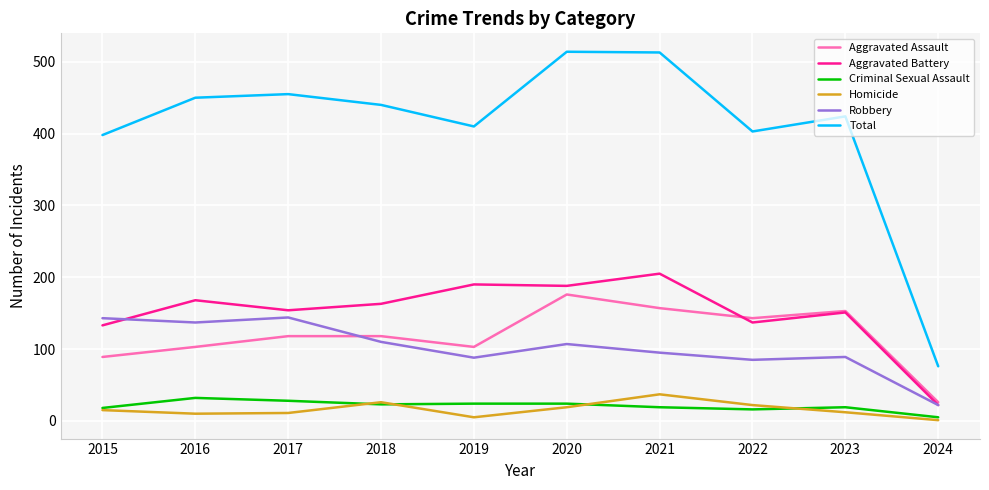

Is the value of Total at 2020 greater than the value of Homicide at 2018?

Yes